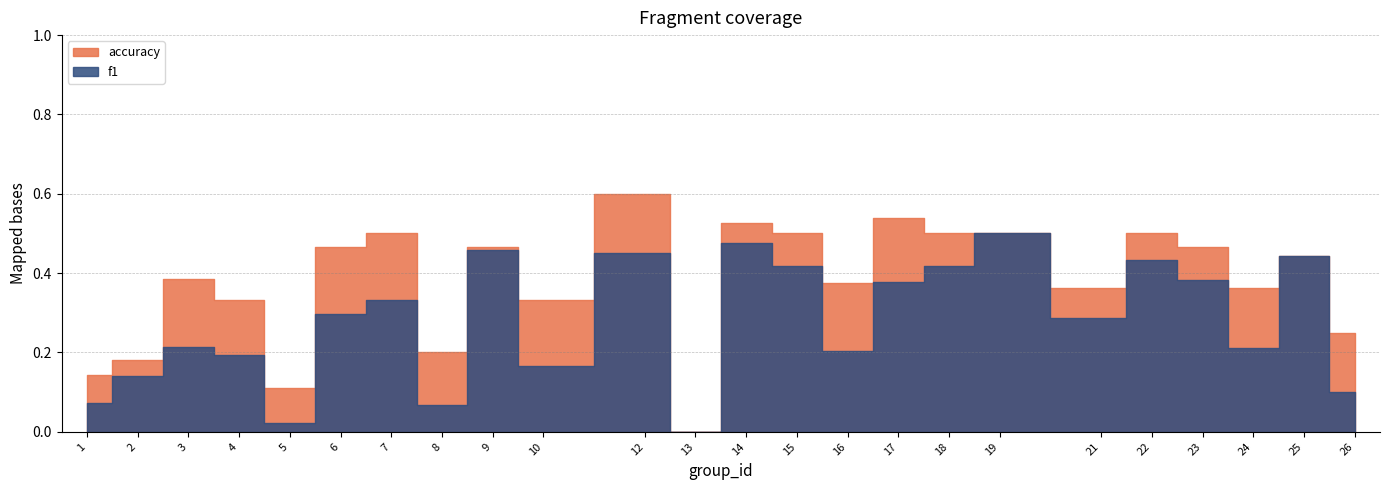

At which category does accuracy reach its first local valley?

5